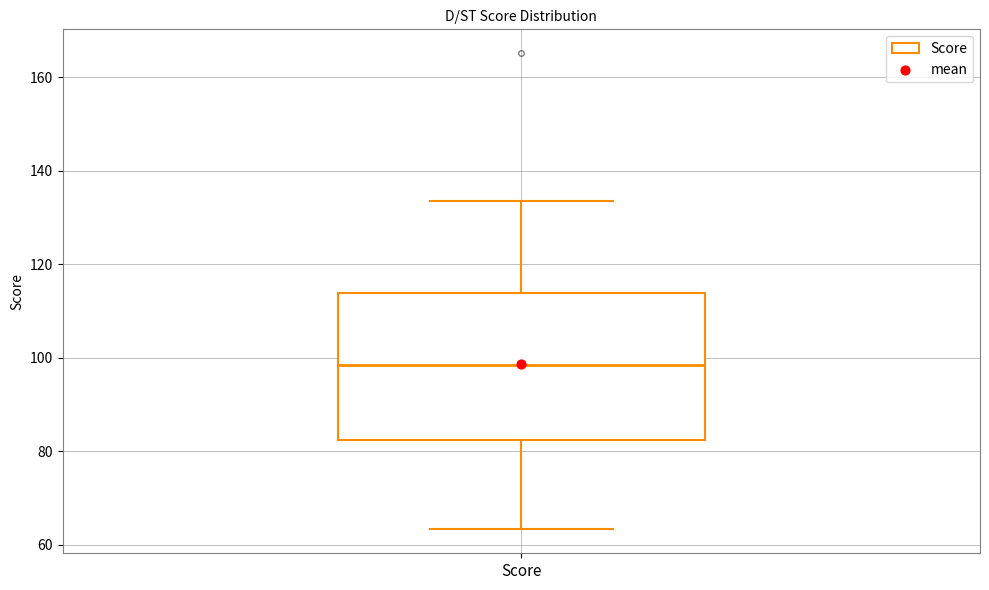

Where is the lower edge of the box for Score on the y-axis? The values are not printed on the chart, so give them approximately, as read against the axis.

82